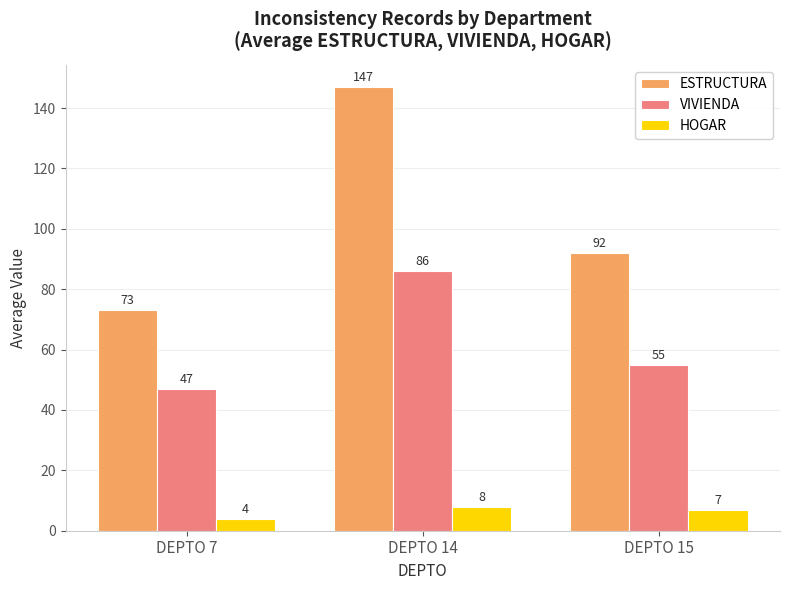

List the labels in order of ESTRUCTURA value, smallest first.

DEPTO 7, DEPTO 15, DEPTO 14